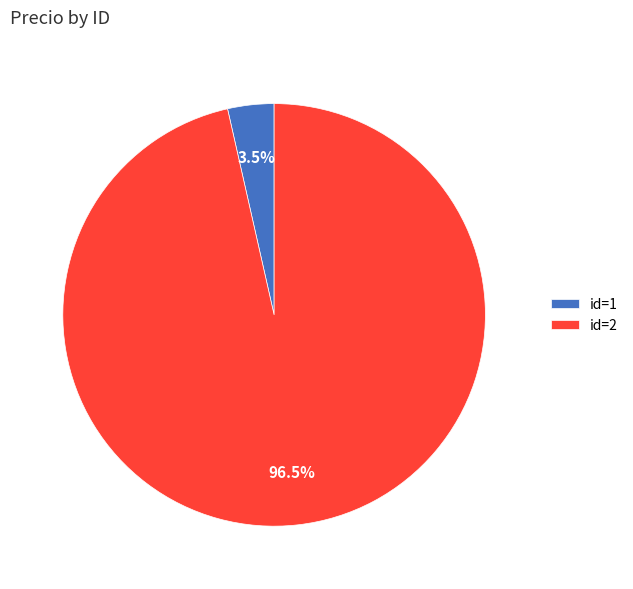

How many slices are in this pie chart?

2